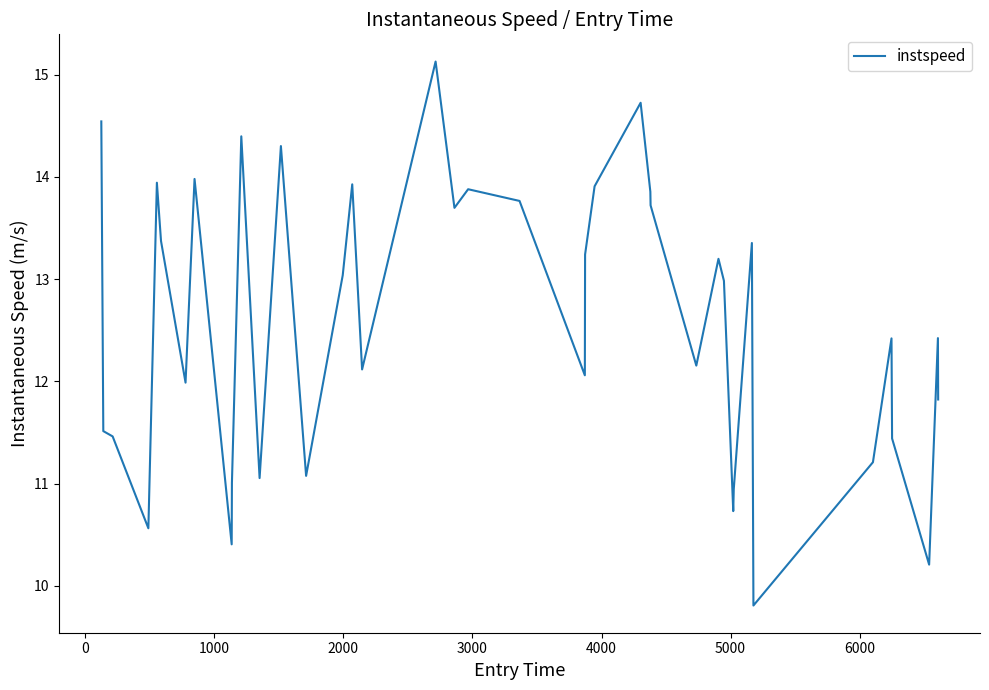

Does the chart display data point markers on the line(s)?

No